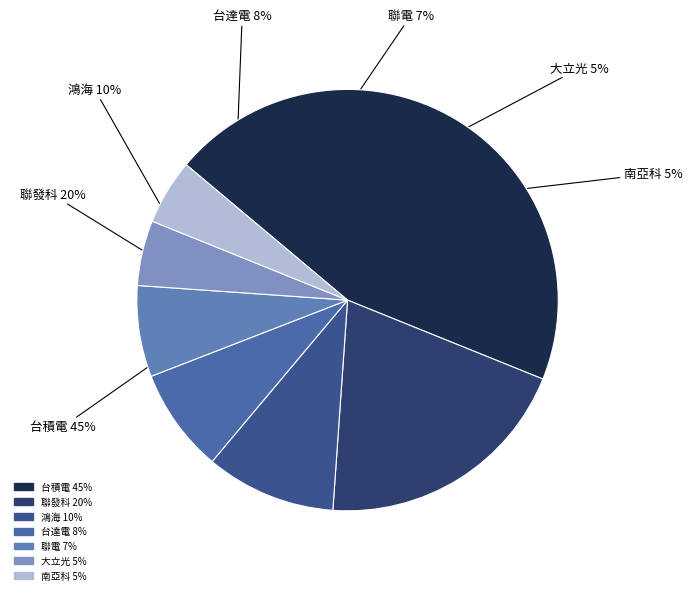

How many slices are in this pie chart?

7